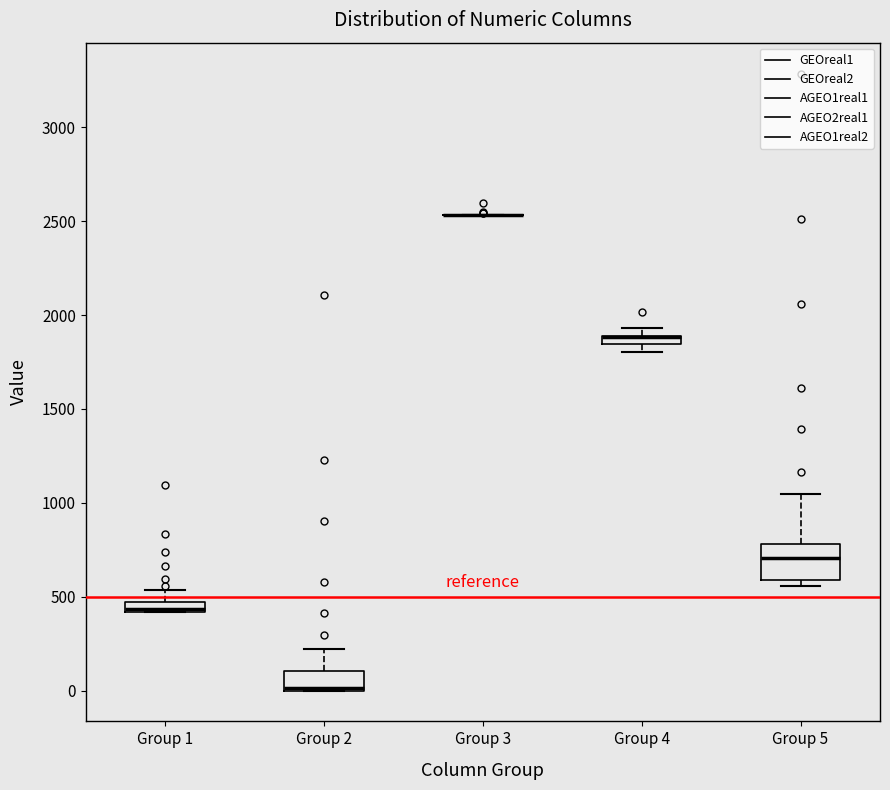

Comparing the boxes themselves (not the whiskers), which one is the tallest?

Group 5